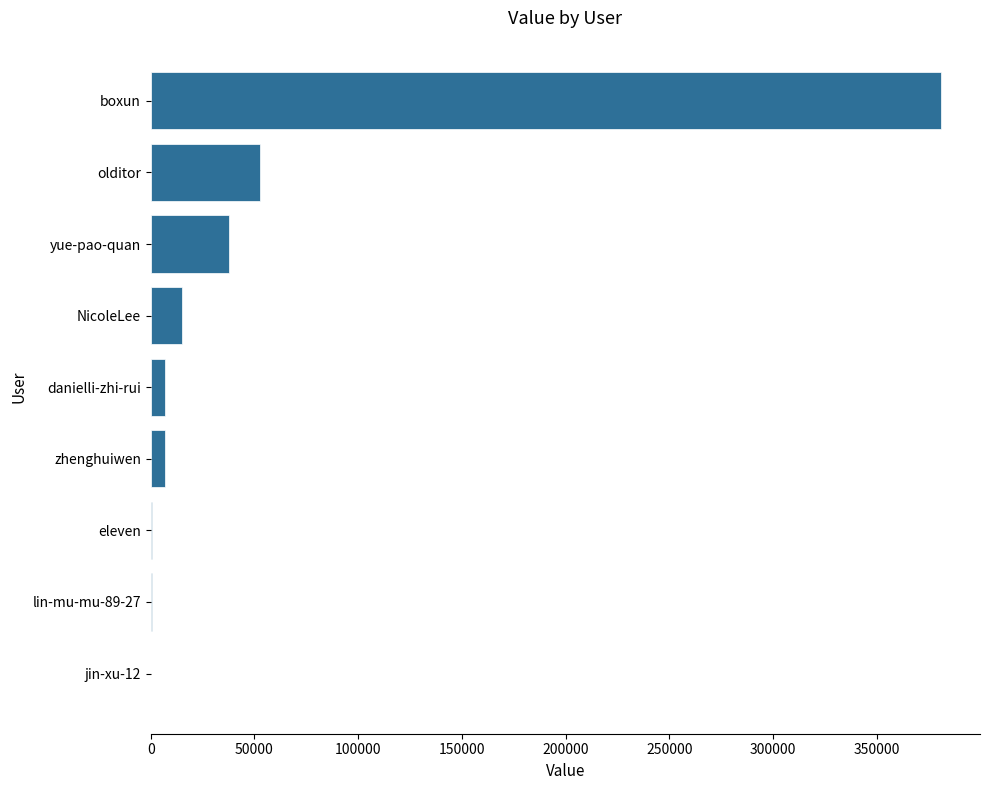

The value at yue-pao-quan is 37762. True or false?

True